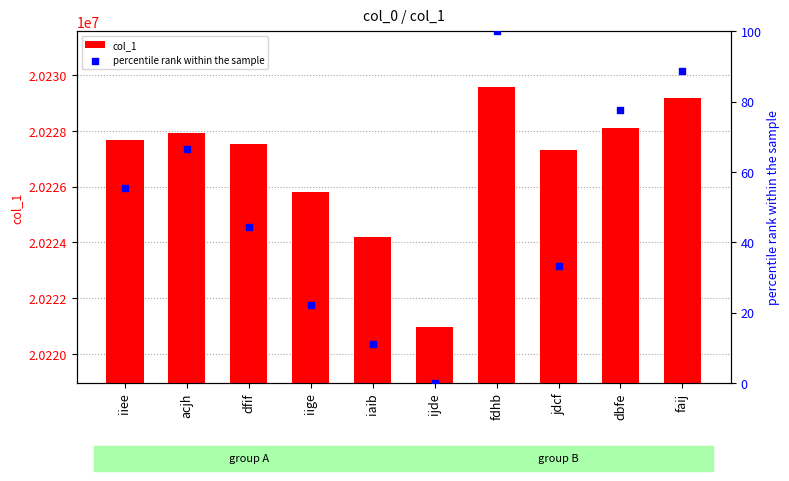

What are all the series names shown in the legend?

col_1, percentile rank within the sample